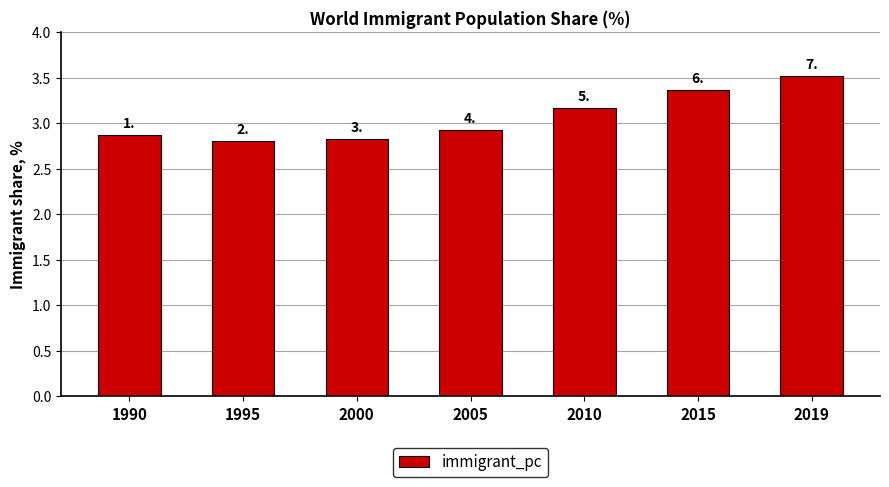

Are the bars horizontal?

No